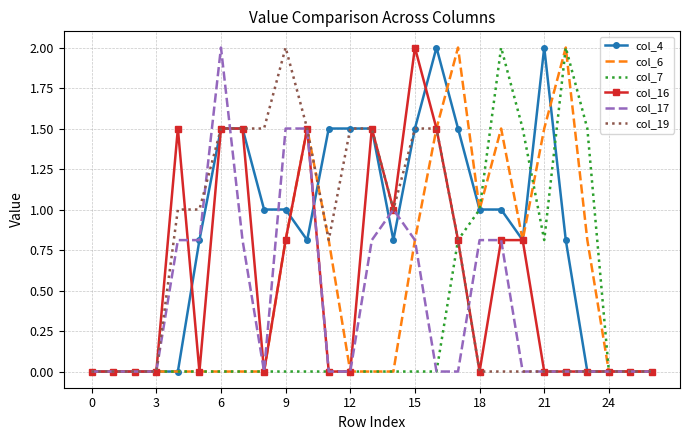

What is the difference between the maximum and second lowest values in the col_7 series?

2.0